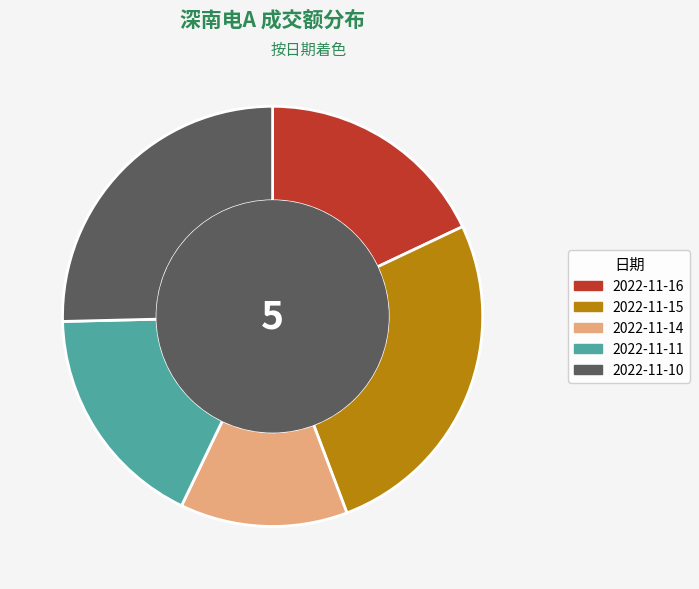

Which slice is the smallest?

2022-11-14